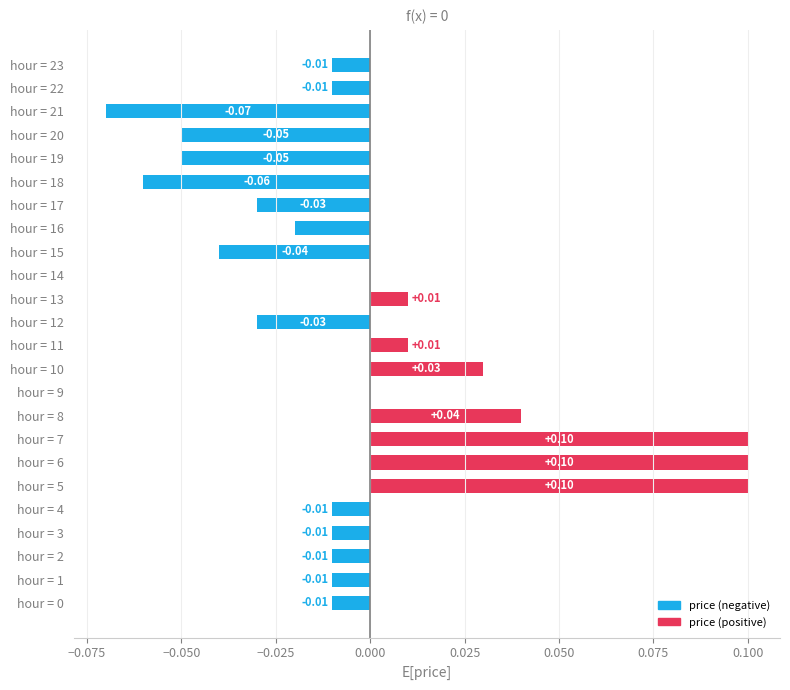

Between hour = 13 and hour = 8, which is larger?

hour = 8